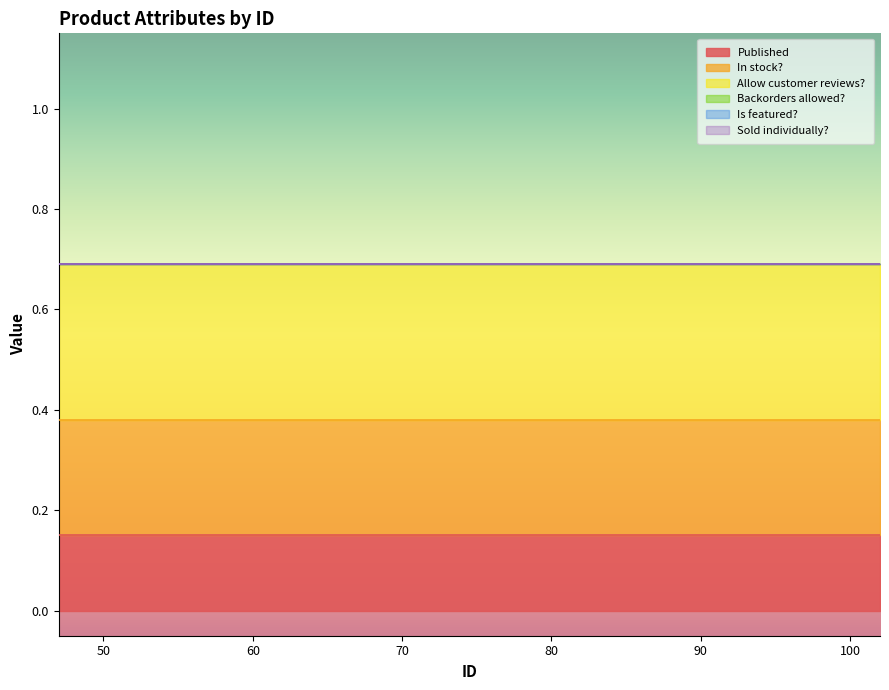

List the series in order of their peak value, lowest first.

Backorders allowed?, Is featured?, Sold individually?, Published, In stock?, Allow customer reviews?